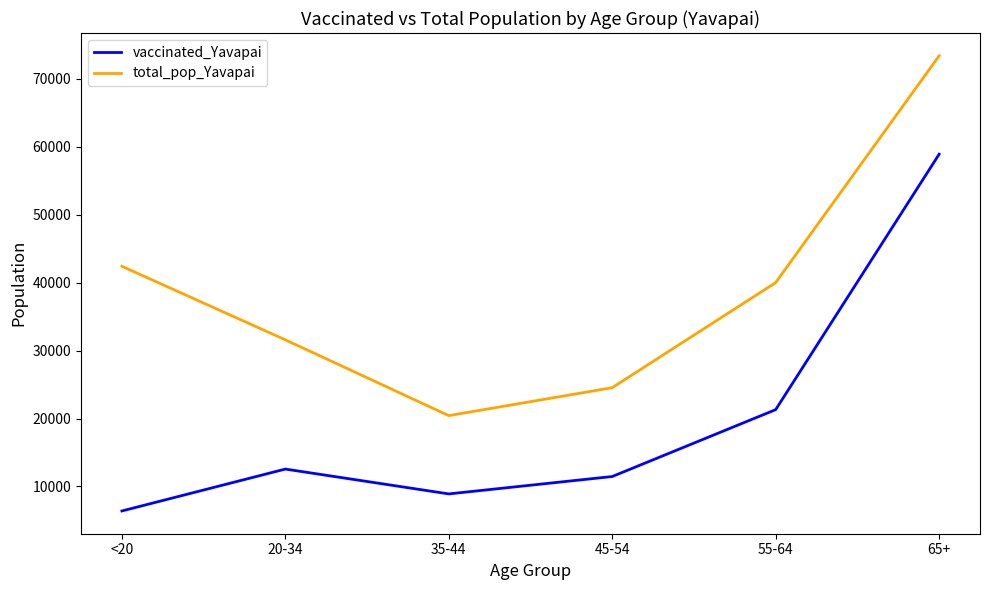

The value of total_pop_Yavapai at 65+ is 16739. True or false?

False